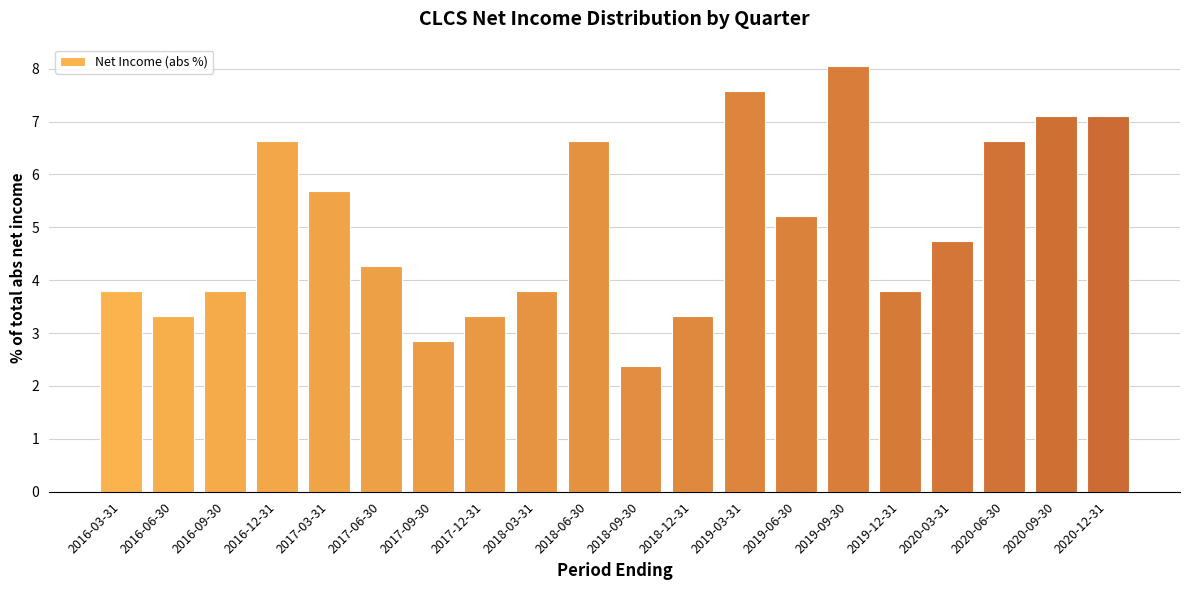

What is the label of the 8th bar from the right?

2019-03-31